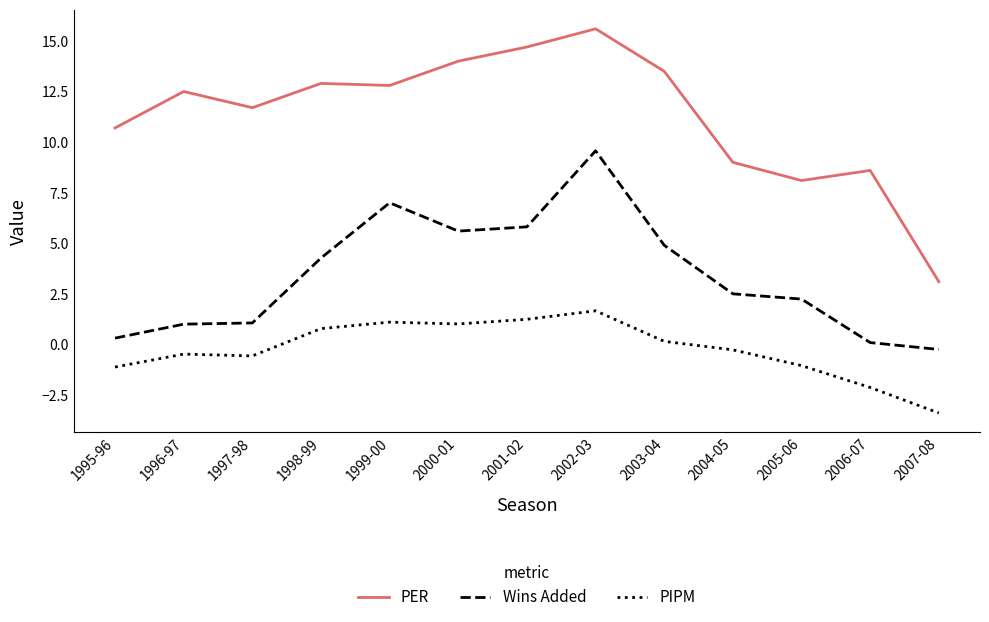

What is the sum of all PIPM values?

-3.1